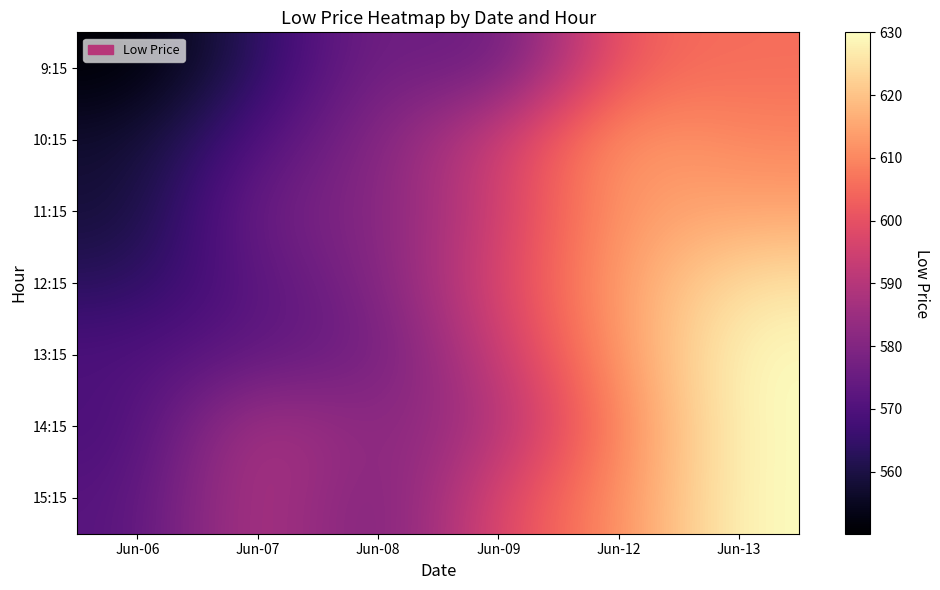

What is the spread (max minus min) of values at Jun-09?

25.7